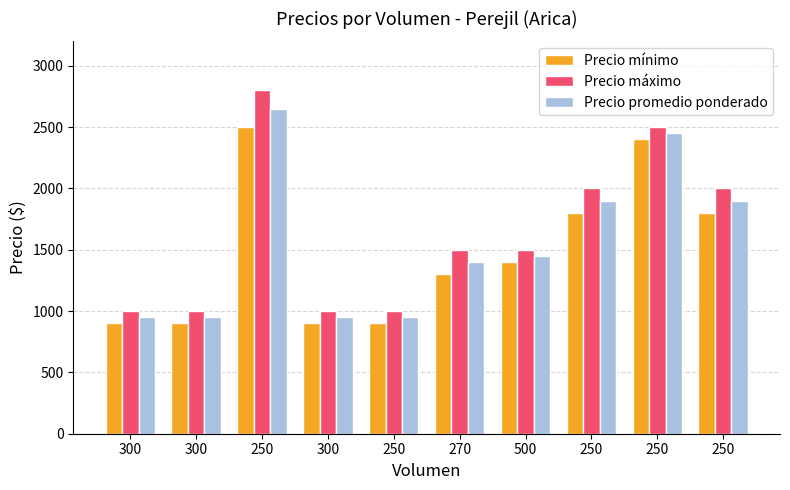

Rank the categories by Precio máximo value from highest to lowest.

250, 250, 250, 250, 270, 500, 300, 300, 300, 250